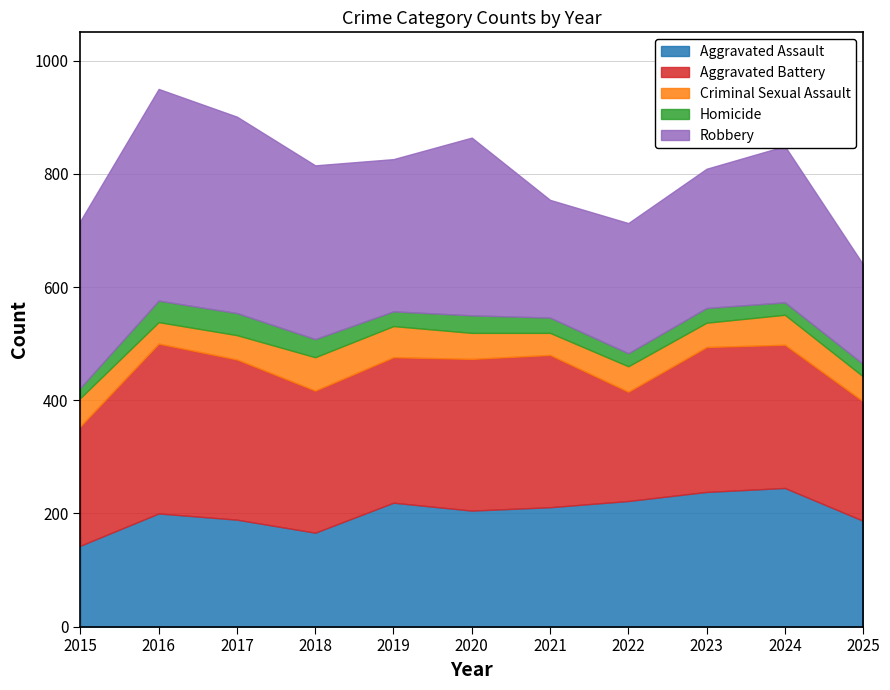

Which has a higher value, 2017 or 2016?

2016